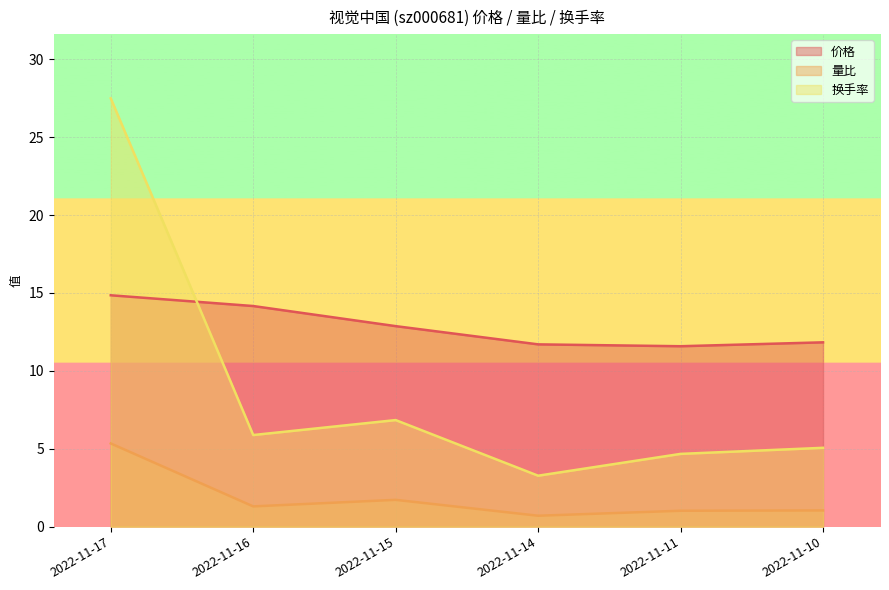

At 2022-11-10, list the series in order from smallest to largest.

量比, 换手率, 价格